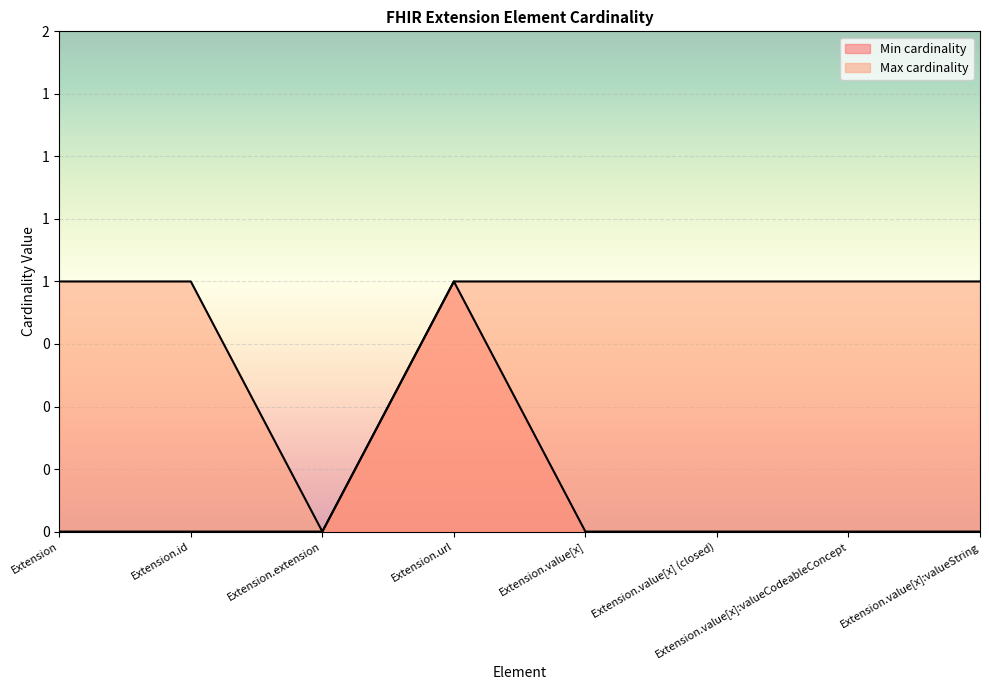

Which has a higher value, Extension.value[x] (closed) or Extension.url?

Extension.url